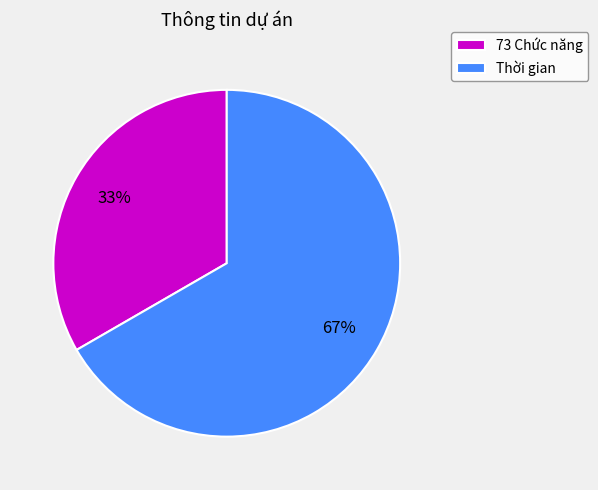

Rank the categories by value from highest to lowest.

Thời gian, 73 Chức năng